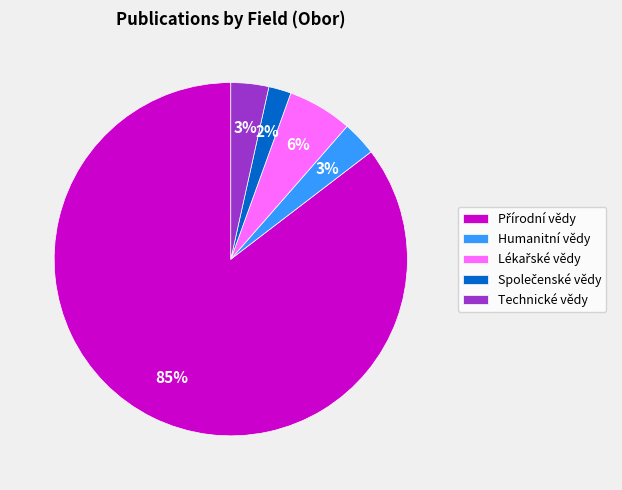

Is there any slice that represents more than half of the pie?

Yes